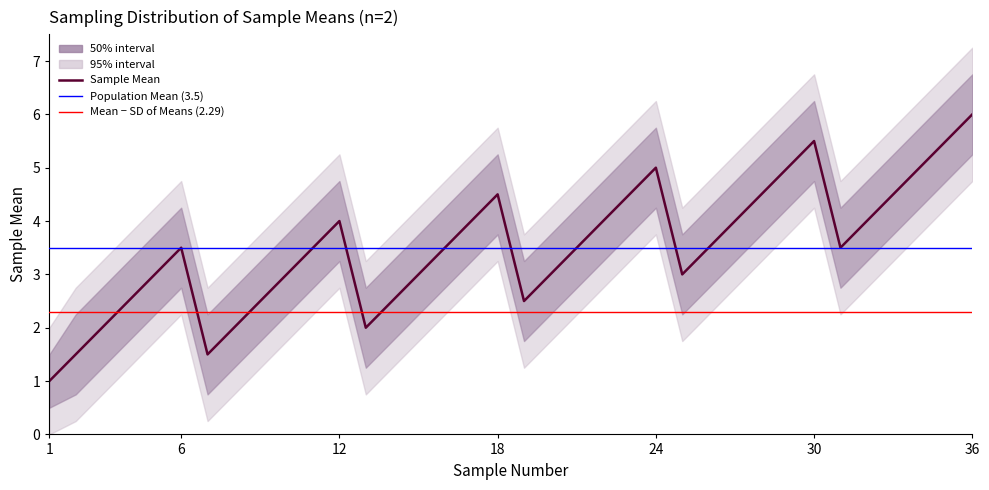

Is it true that the value at 30 is 7.9?

False